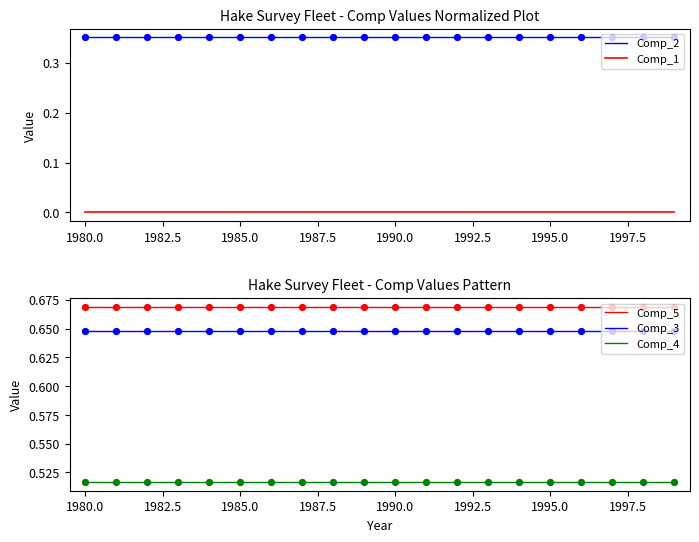

Which series contains the lowest Y value?

Comp_1